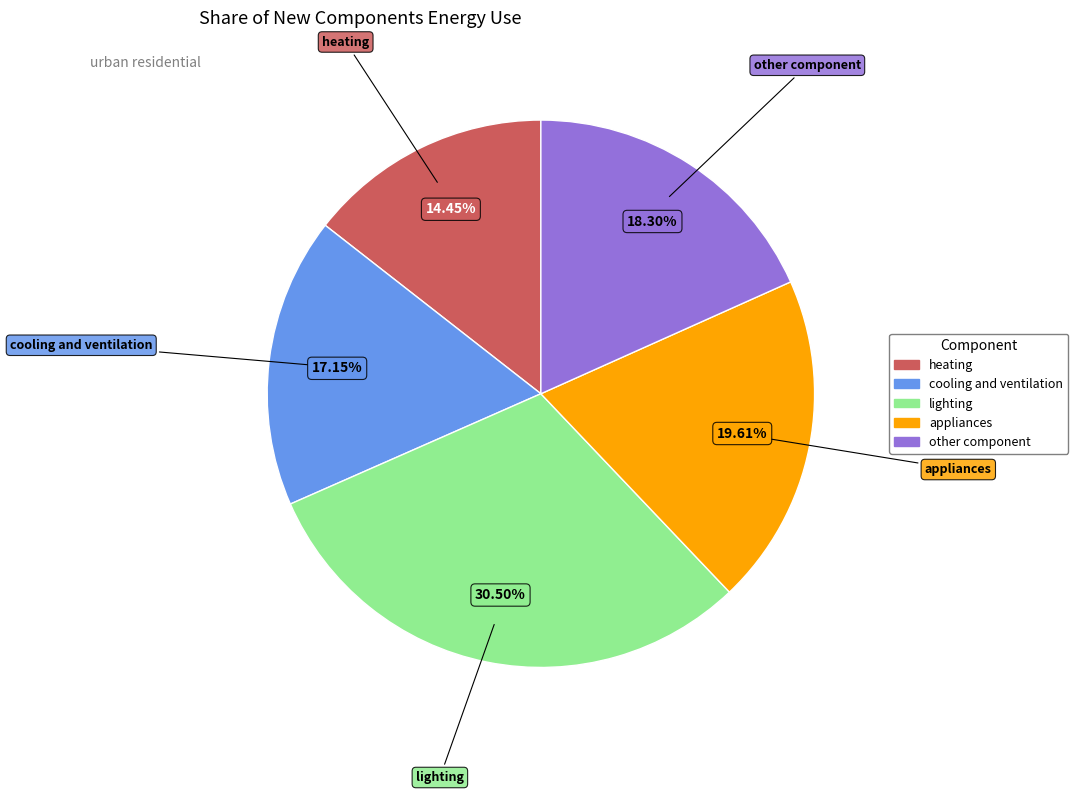

How many slices are in this pie chart?

5